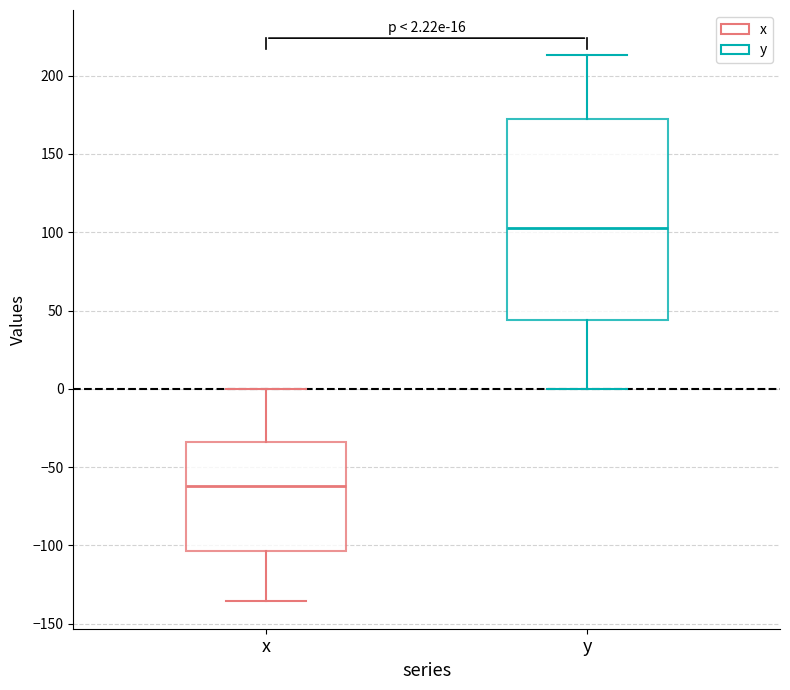

Which box's median line is the lowest?

x